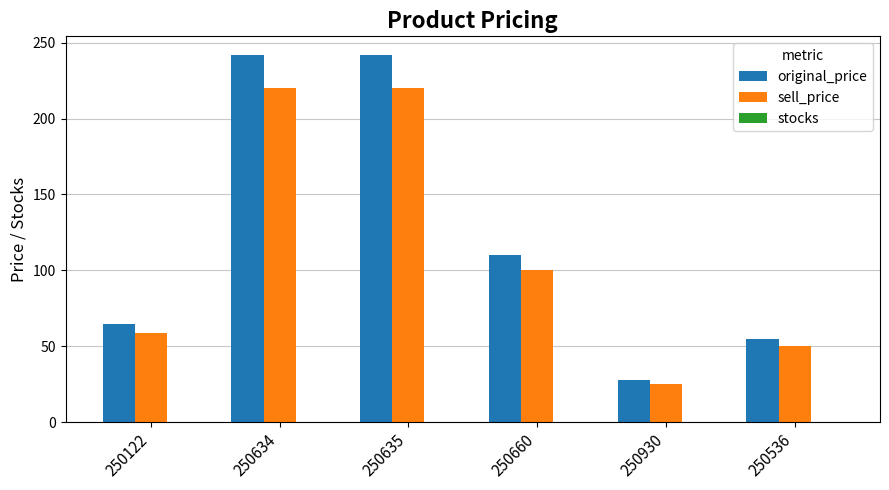

Which series has the widest spread of values?

original_price